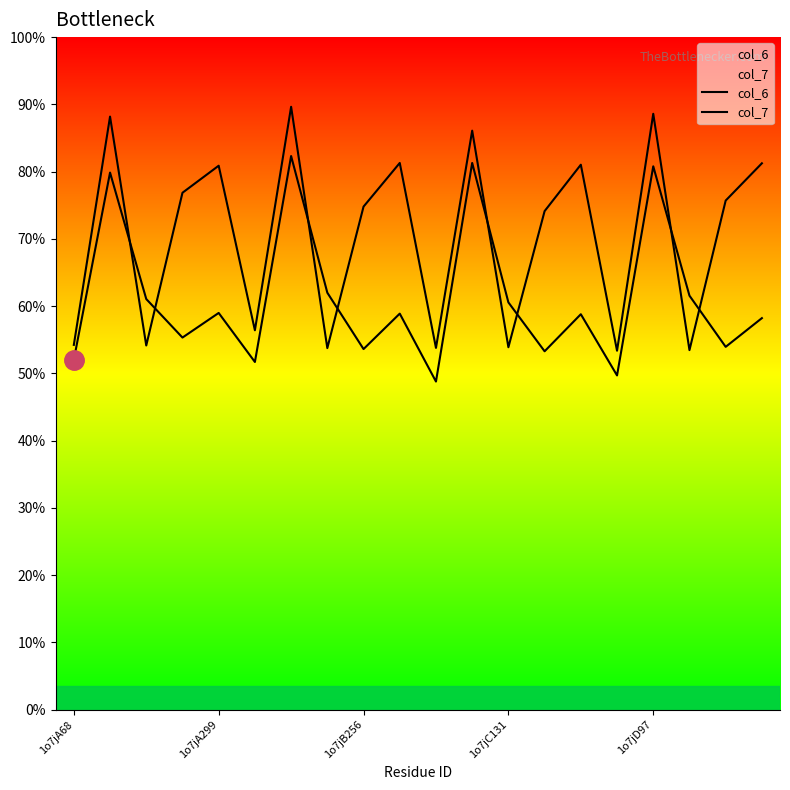

Which series has the largest range (max minus min)?

col_6